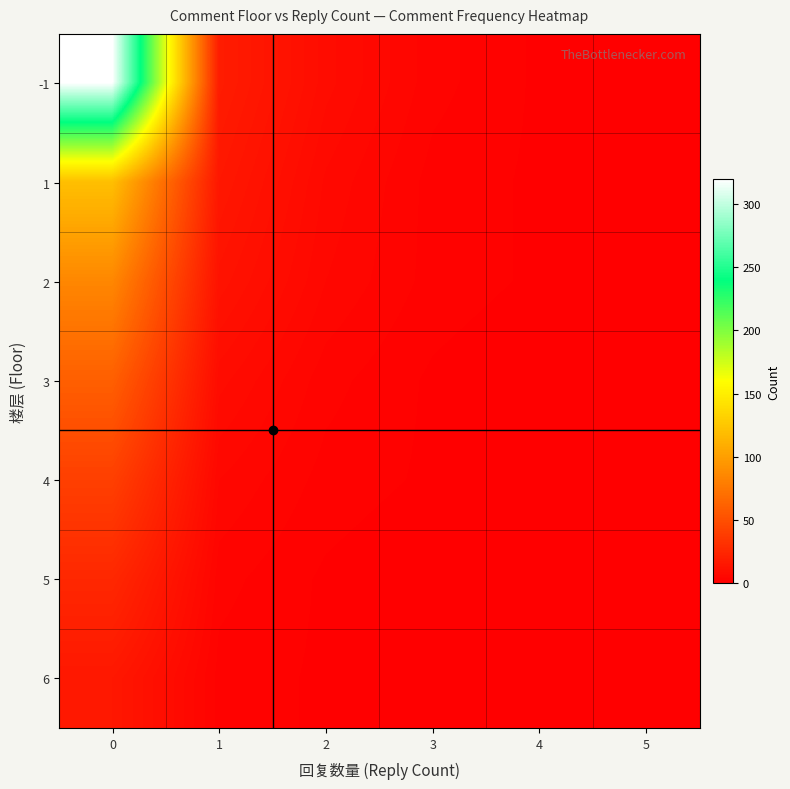

Which series has the largest total across all categories?

-1